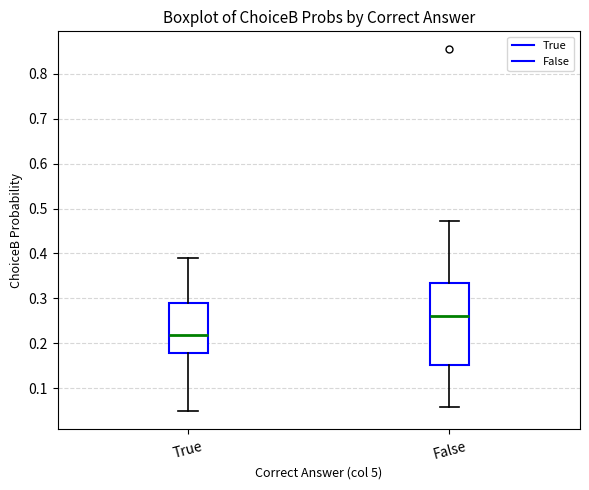

Which box is the tallest, from its lower edge to its upper edge?

False